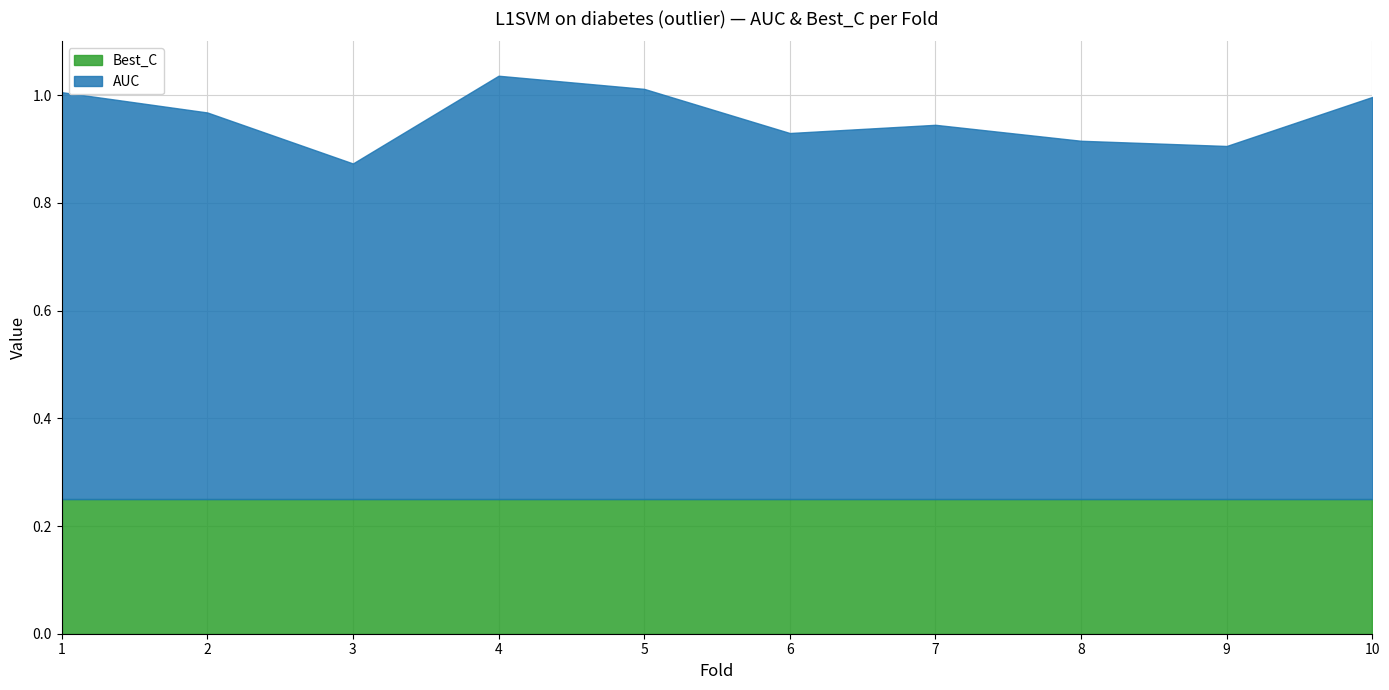

What is the sum of all Best_C values?

2.5